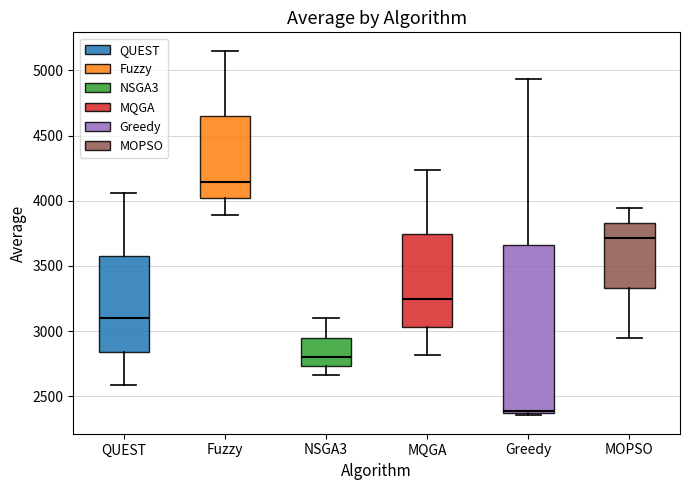

Comparing the boxes themselves (not the whiskers), which one is the tallest?

Greedy